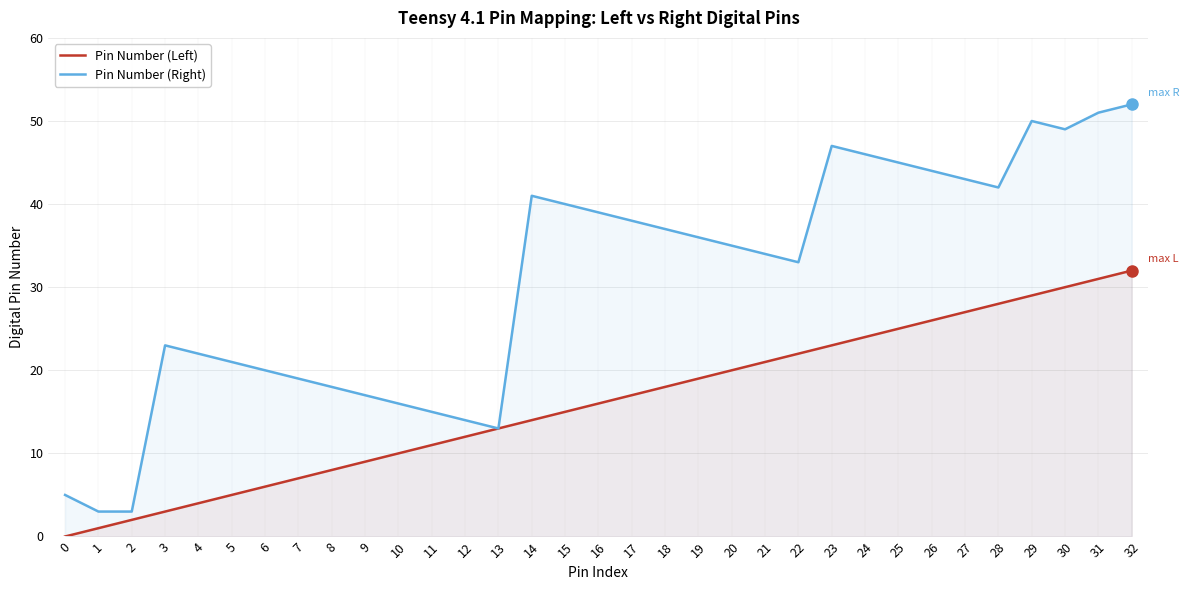

True or false: Pin Number (Right) and Pin Number (Left) intersect in this chart.

False